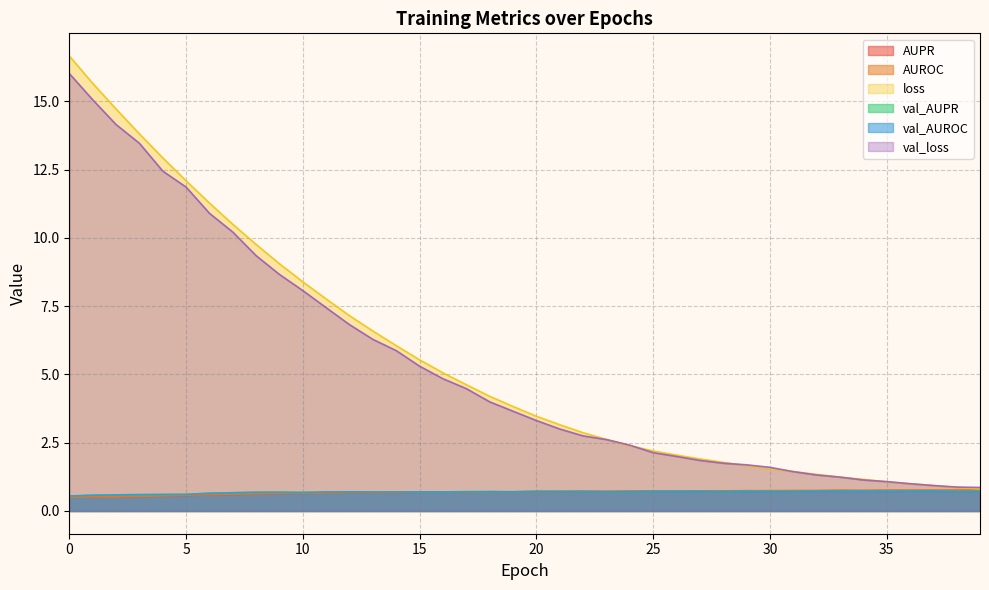

True or false: val_loss has more than 1 points higher than both neighbors.

False